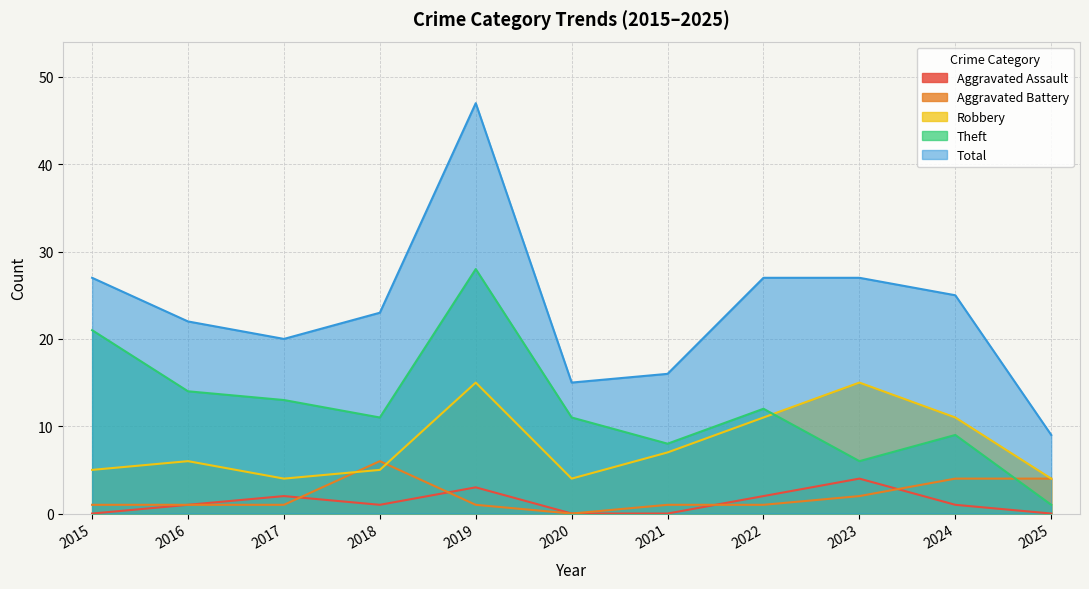

The Aggravated Assault series shows 1 at 2017. True or false?

False